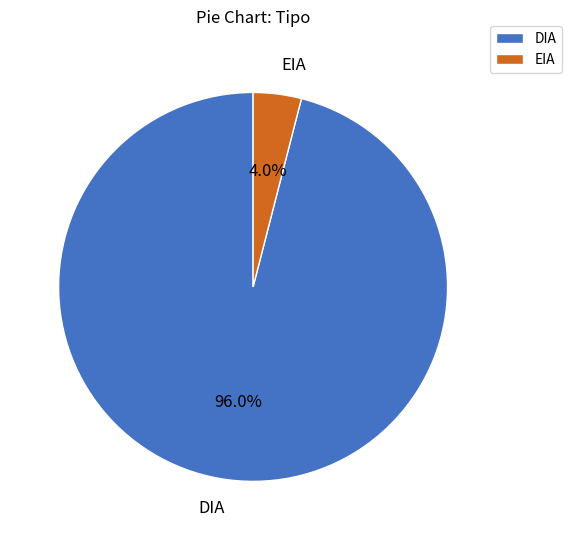

What is the largest slice in the pie chart?

DIA